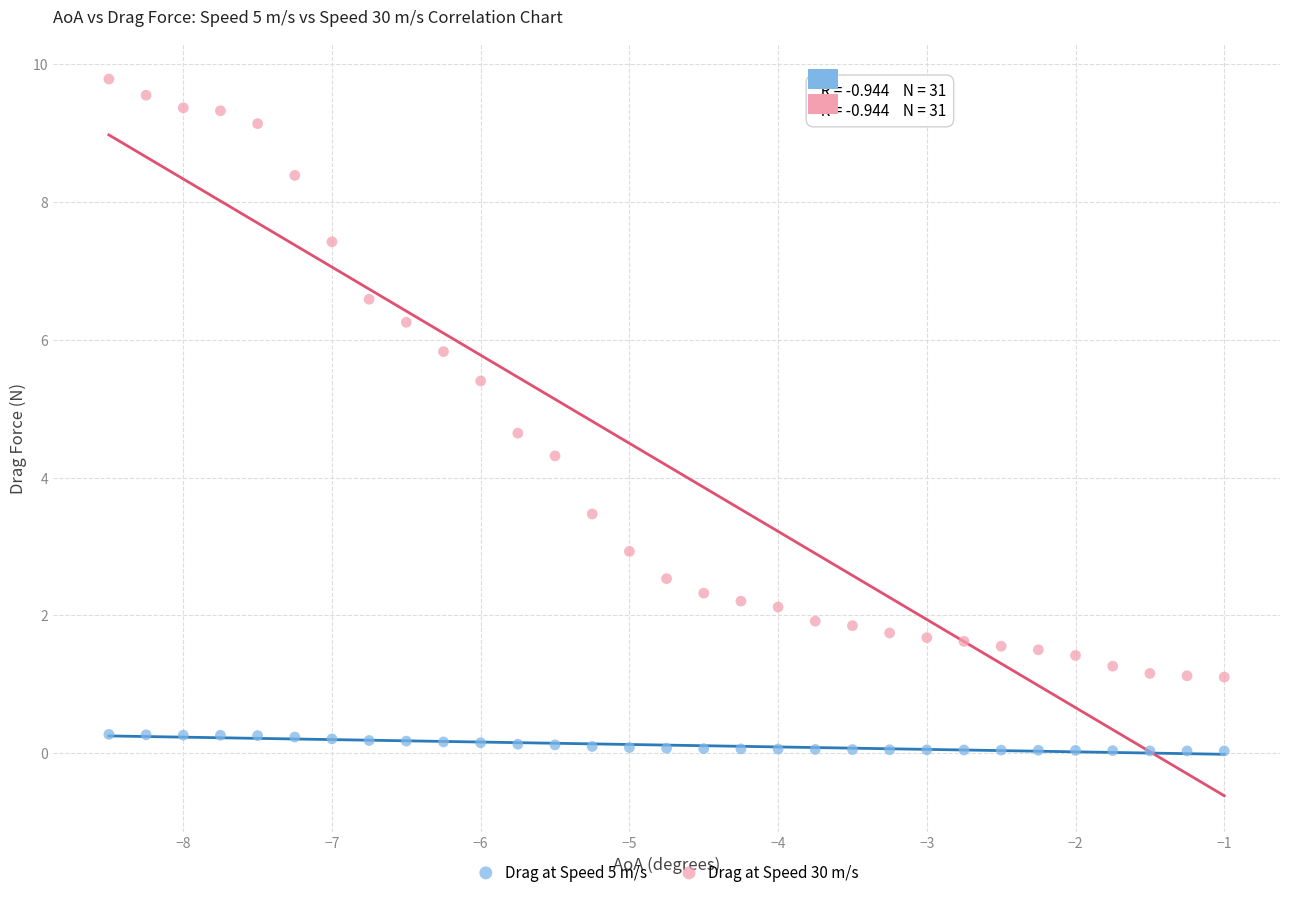

Which series contains the lowest Y value?

Drag at Speed 5 m/s